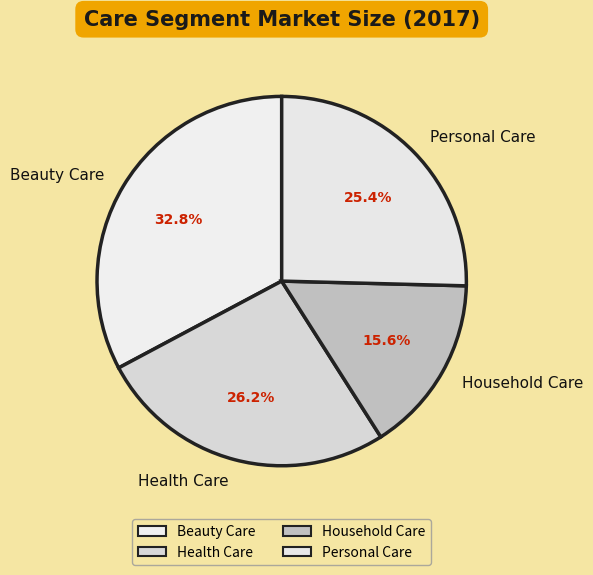

Which category has the biggest portion of the pie?

Beauty Care